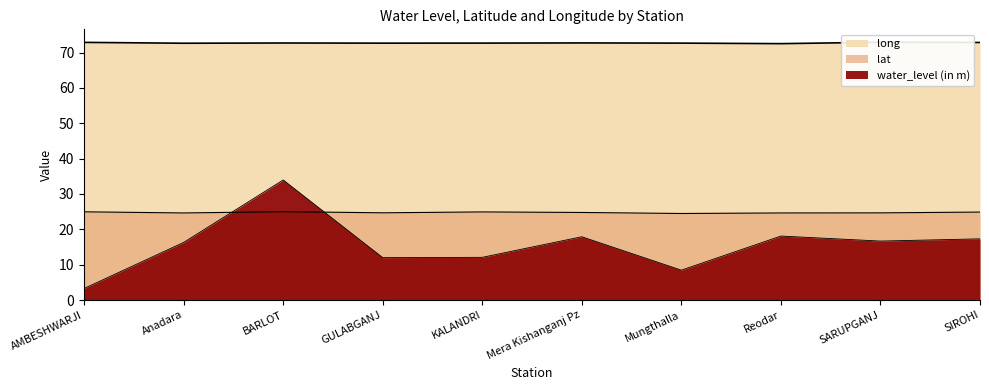

Reading left to right, extract all data points from this chart.

water_level (in m): AMBESHWARJI=3.3	Anadara=16.3	BARLOT=34.0	GULABGANJ=12.0	KALANDRI=12.1	Mera Kishanganj Pz=17.9	Mungthalla=8.4	Reodar=18.1	SARUPGANJ=16.7	SIROHI=17.3
lat: AMBESHWARJI=25.0	Anadara=24.6	BARLOT=25.0	GULABGANJ=24.7	KALANDRI=24.9	Mera Kishanganj Pz=24.8	Mungthalla=24.5	Reodar=24.6	SARUPGANJ=24.7	SIROHI=24.9
long: AMBESHWARJI=72.9	Anadara=72.7	BARLOT=72.7	GULABGANJ=72.7	KALANDRI=72.7	Mera Kishanganj Pz=72.7	Mungthalla=72.7	Reodar=72.5	SARUPGANJ=72.9	SIROHI=72.9